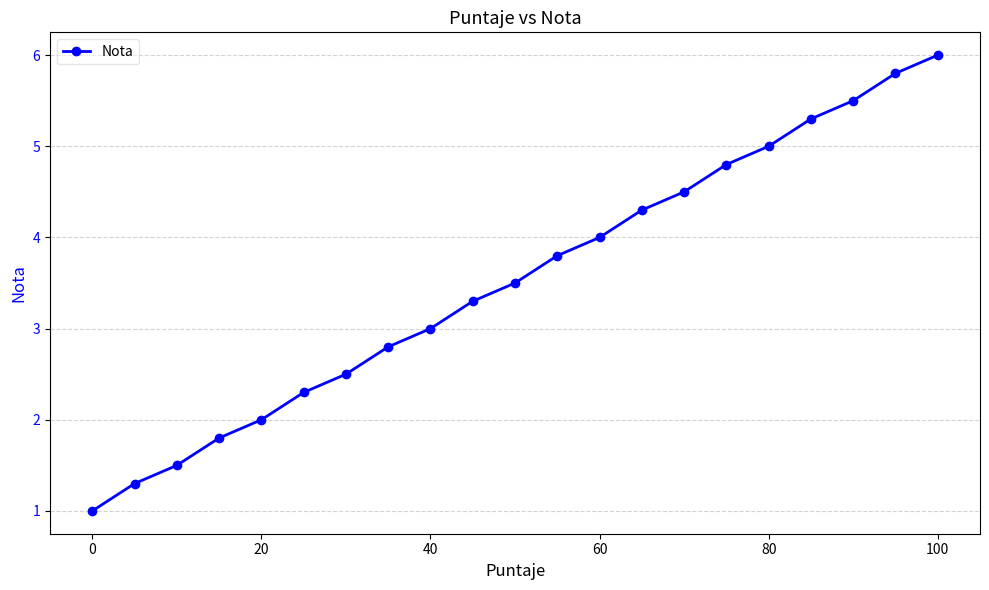

Count the number of data series in this chart.

1